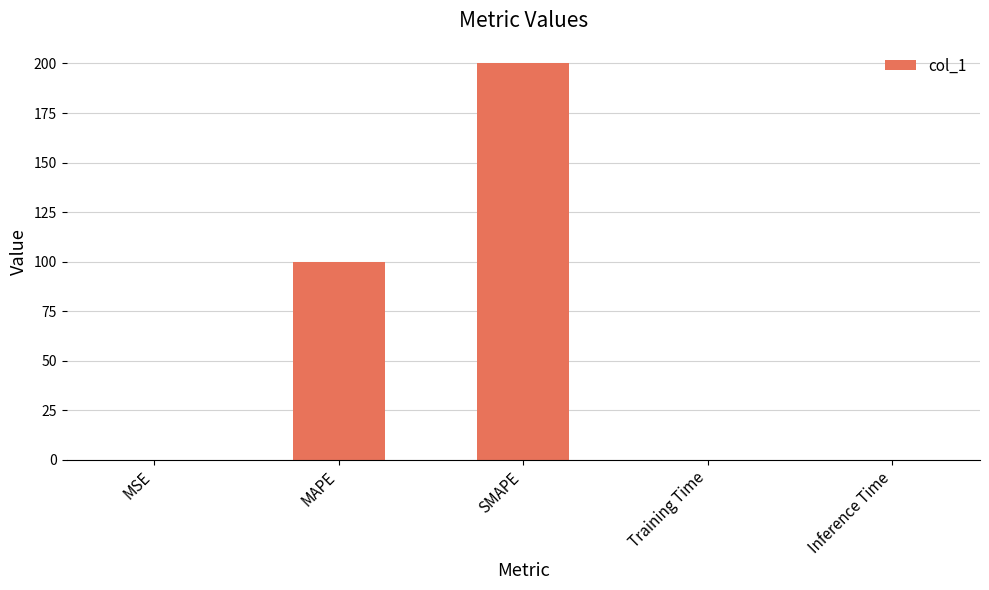

Does the chart contain stacked bars?

No